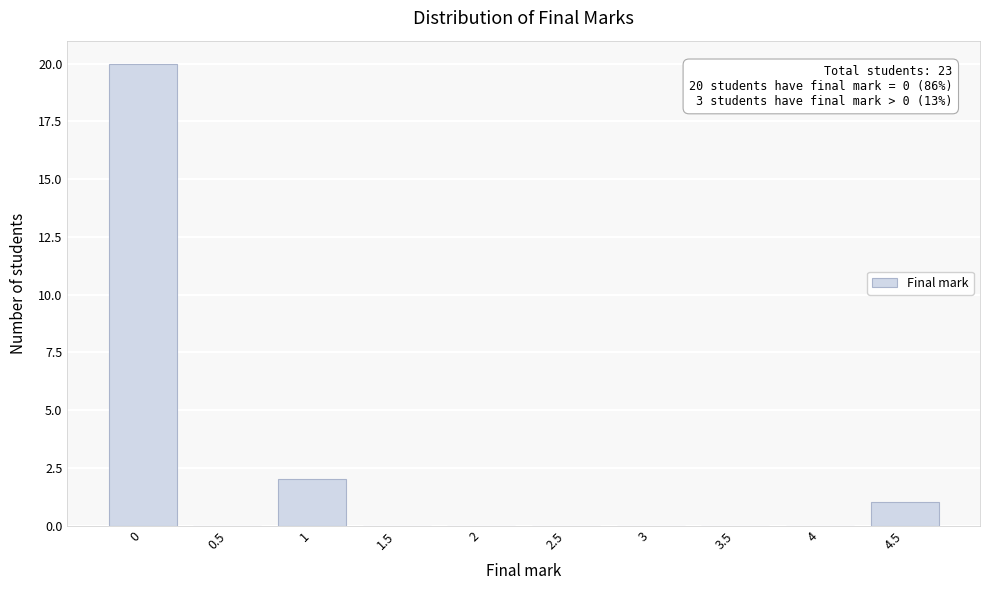

Reading left to right, transcribe all the data shown in this chart.

0=20	0.5=0	1=2	1.5=0	2=0	2.5=0	3=0	3.5=0	4=0	4.5=1